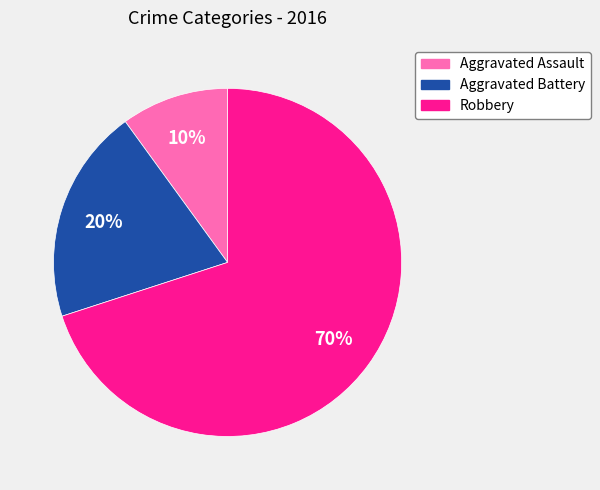

Is there any slice that represents more than half of the pie?

Yes